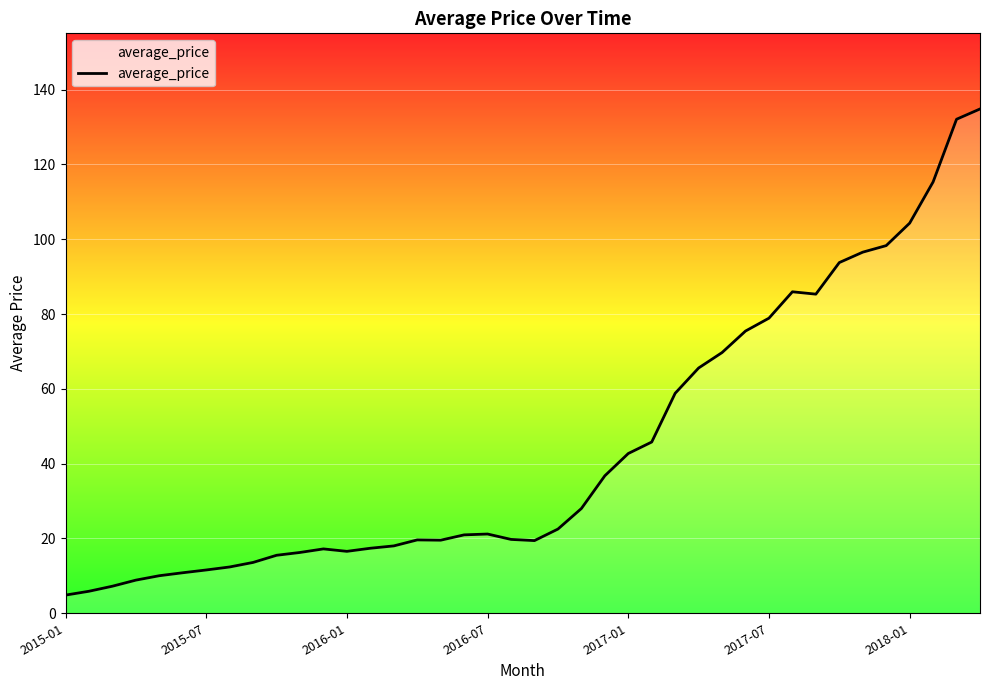

What is the greatest value displayed?

134.8